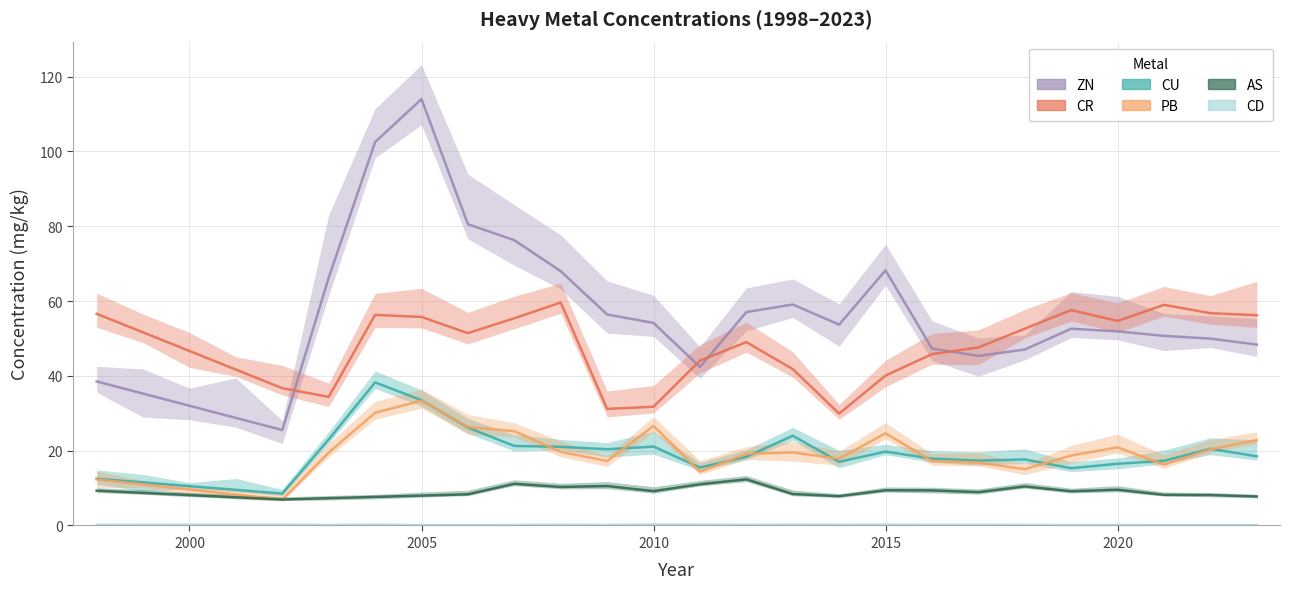

What is the value of the CD point at the 24th from the left?

0.1